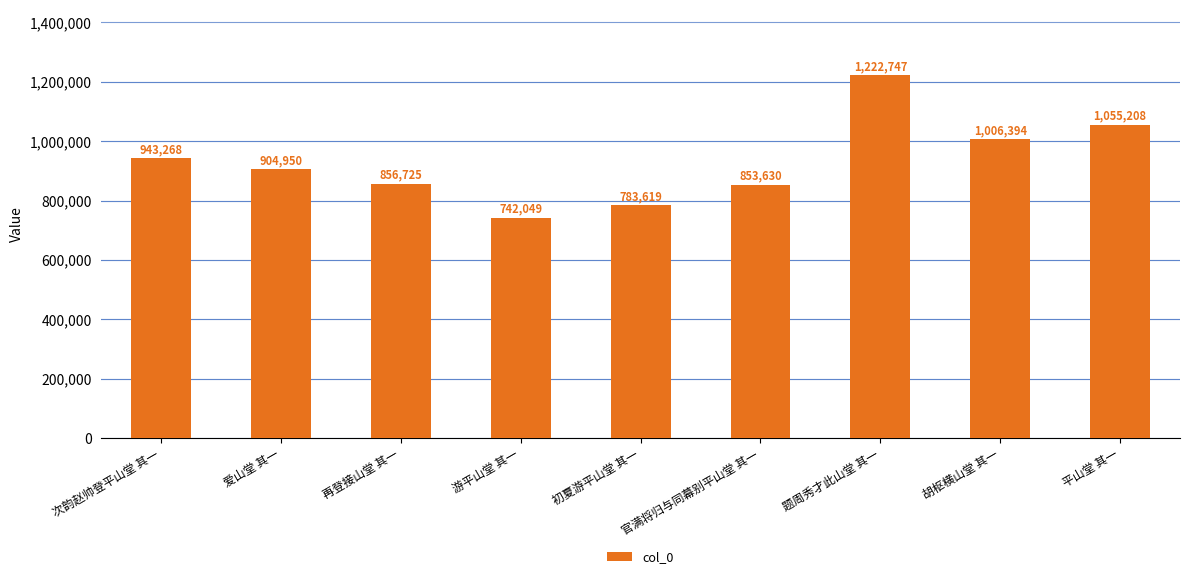

Reading left to right, transcribe all the data shown in this chart.

次韵赵帅登平山堂 其一=943268	爱山堂 其一=904950	再登接山堂 其一=856725	游平山堂 其一=742049	初夏游平山堂 其一=783619	官满将归与同幕别平山堂 其一=853630	题周秀才此山堂 其一=1222747	胡枢横山堂 其一=1006394	平山堂 其一=1055208